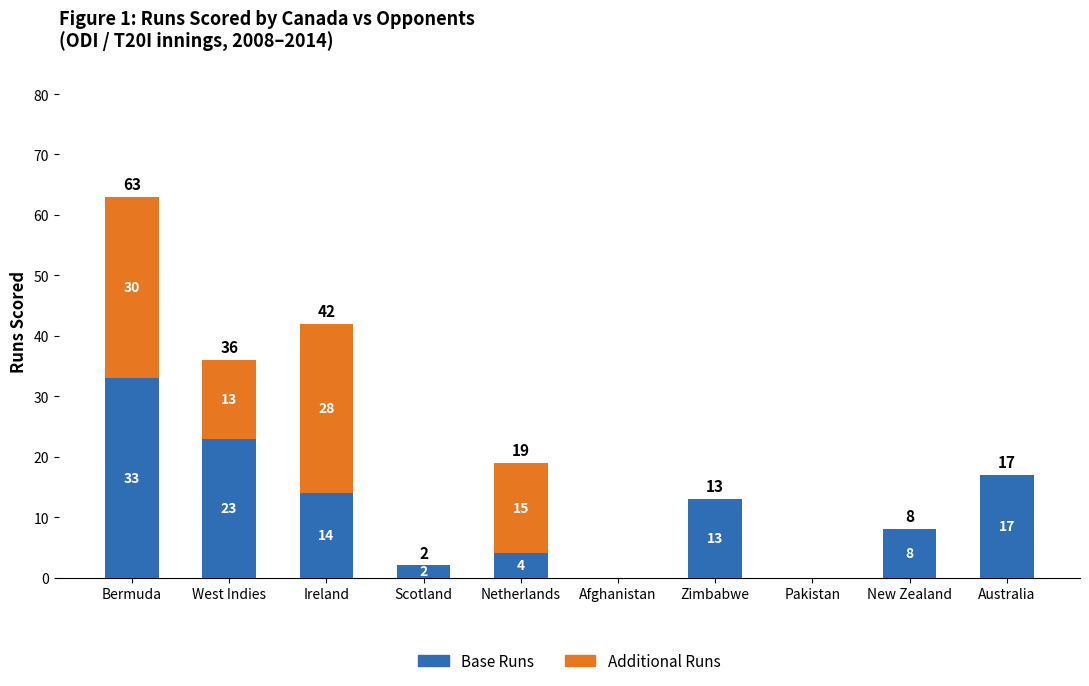

What is the average value of the Base Runs series?

11